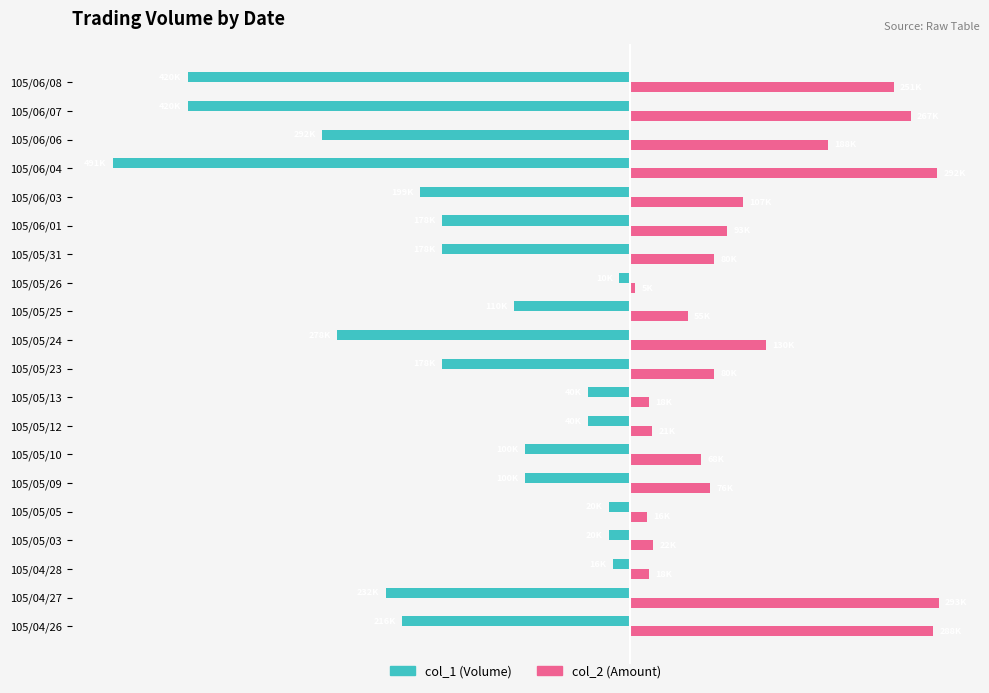

What are all the series names shown in the legend?

col_1 (Volume), col_2 (Amount)